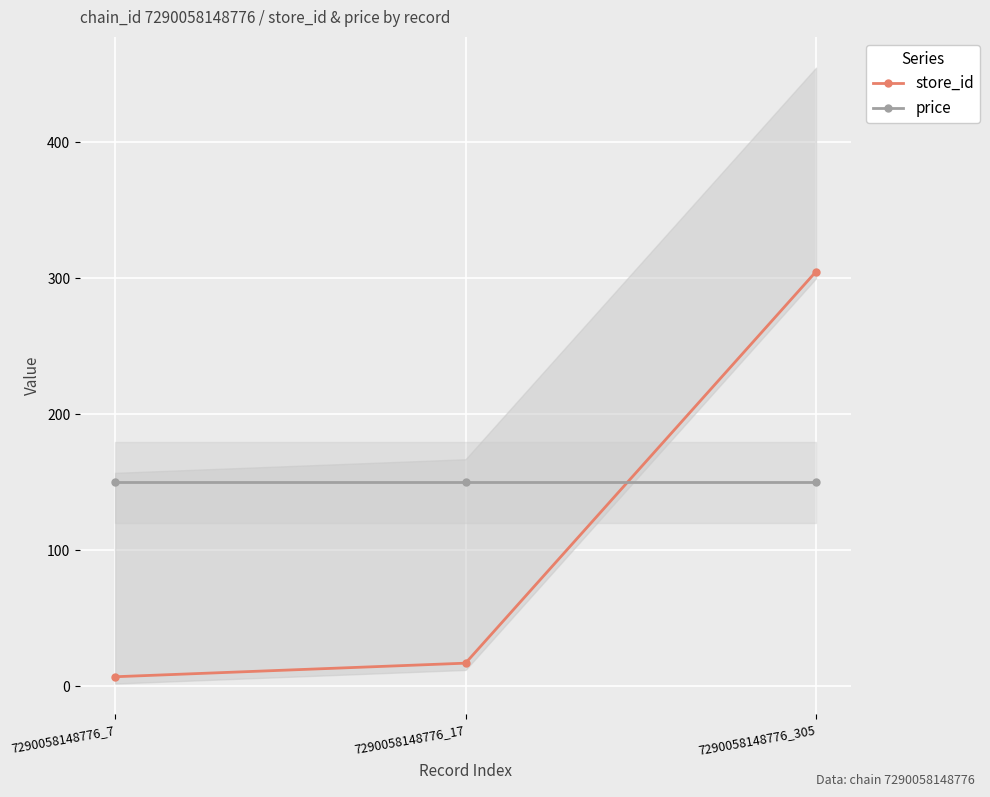

What is the value of the store_id point at the 3rd from the left?

305.0